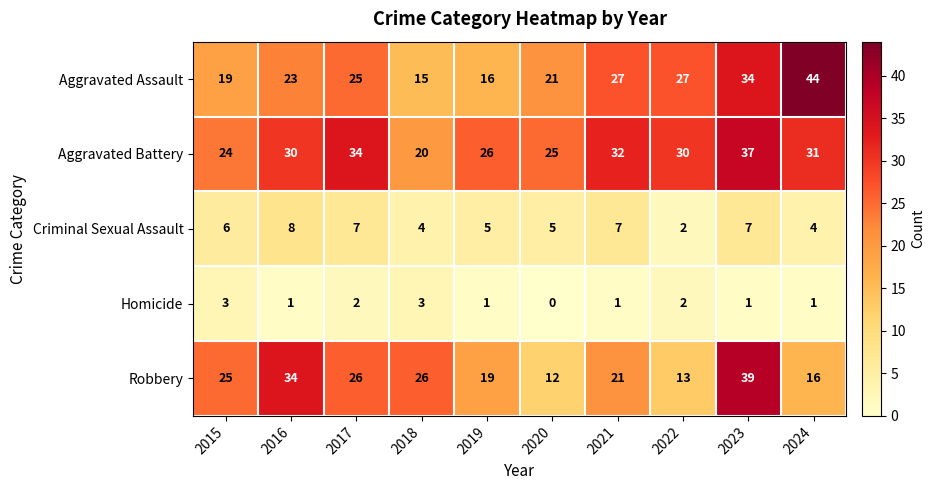

At which label does Homicide first exceed 1?

2015